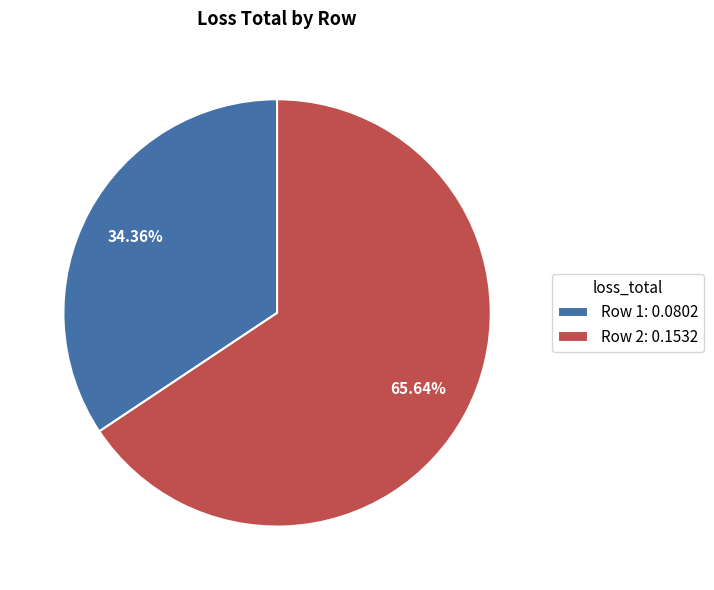

Combined, what portion of the pie is Row 1 and Row 2?

100.0%